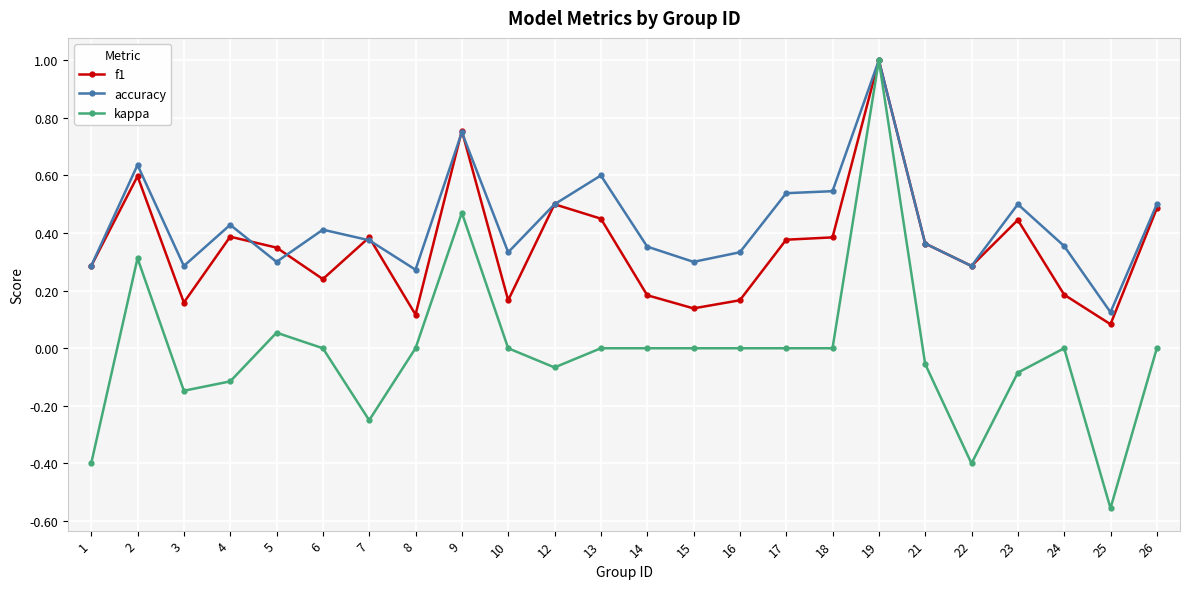

What is the maximum value shown in the chart?

1.0